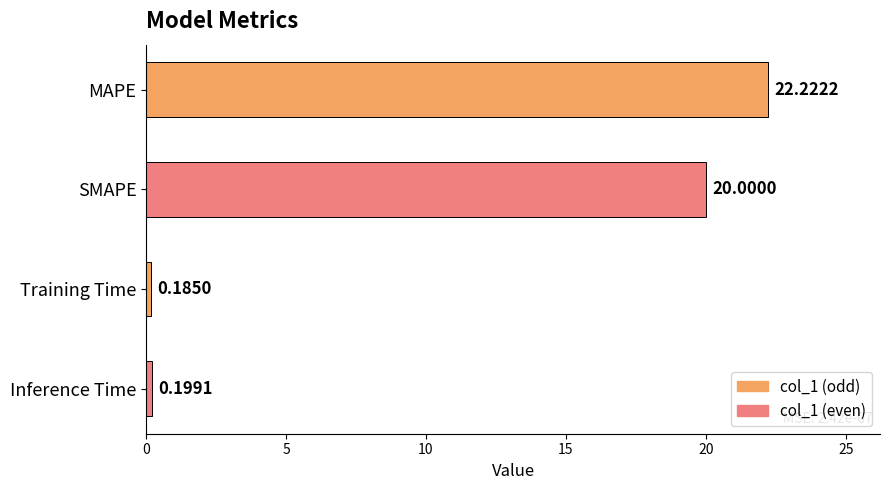

Rank the categories by value from lowest to highest.

Training Time, Inference Time, SMAPE, MAPE